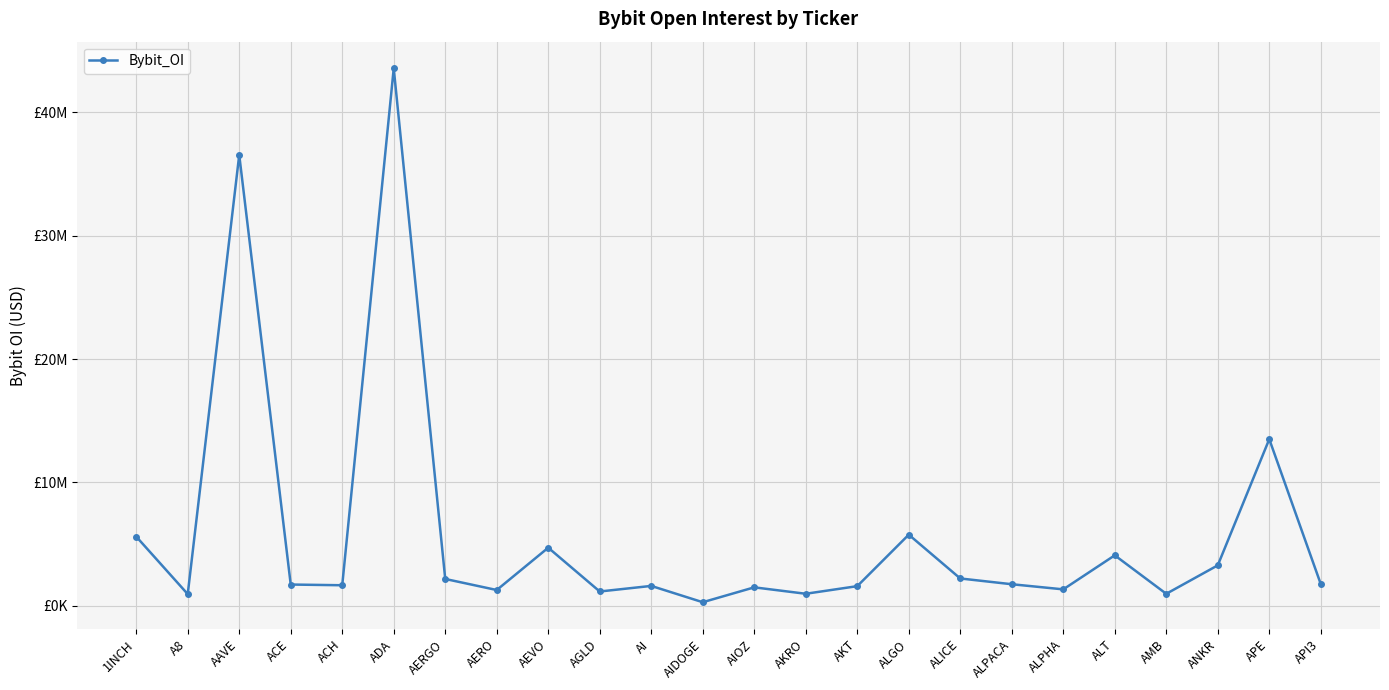

Rank the categories by value from highest to lowest.

ADA, AAVE, APE, ALGO, 1INCH, AEVO, ALT, ANKR, ALICE, AERGO, API3, ALPACA, ACE, ACH, AI, AKT, AIOZ, ALPHA, AERO, AGLD, AKRO, AMB, A8, AIDOGE